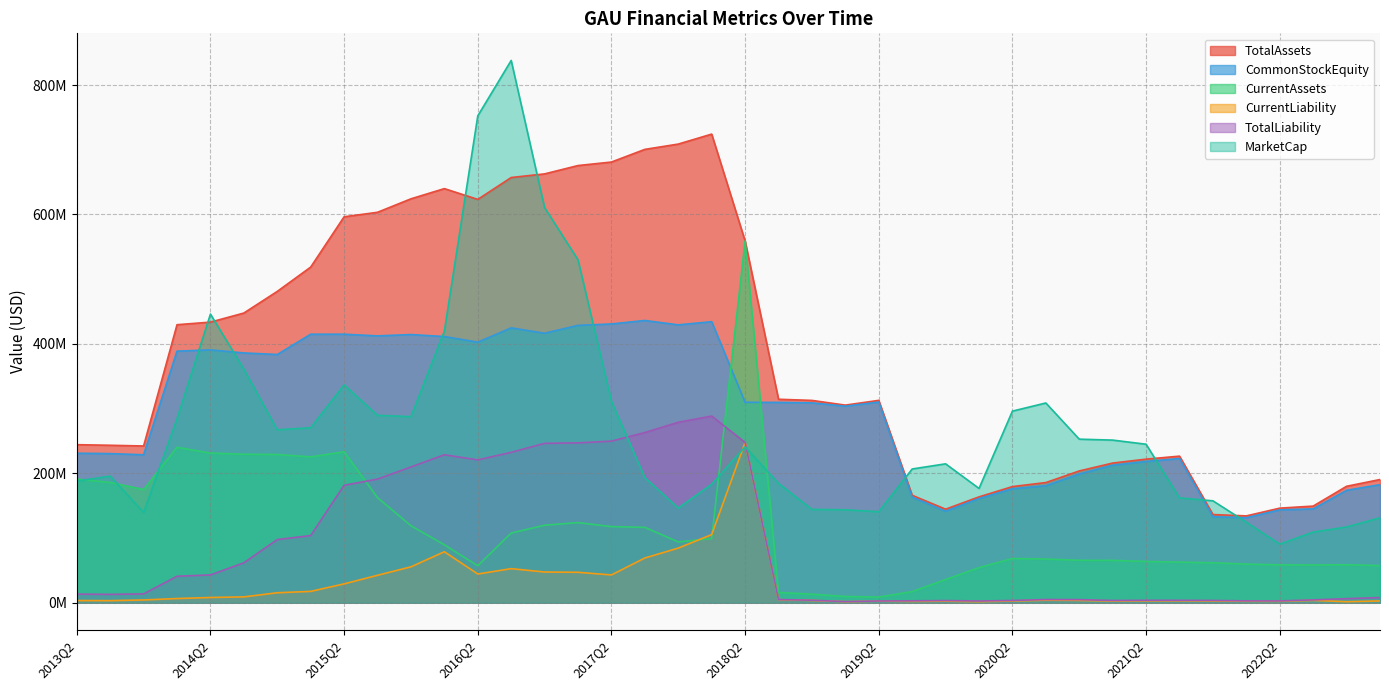

Does the chart display data point markers on the line(s)?

No